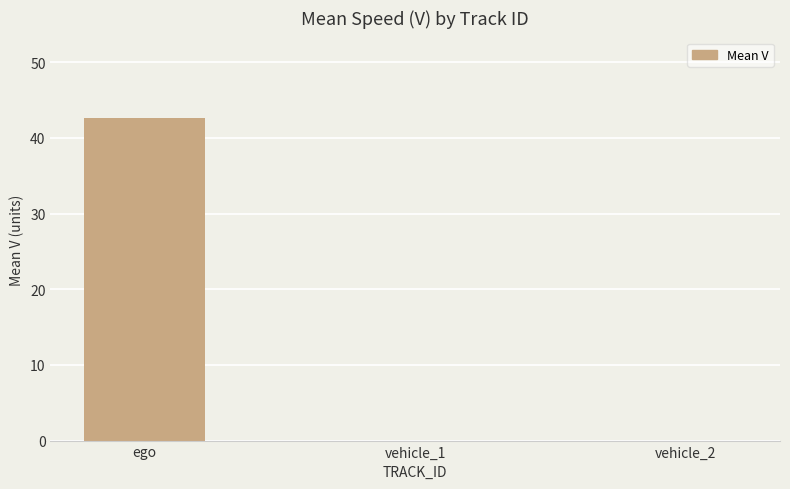

Reading left to right, extract all data points from this chart.

42.6	0.0	0.0